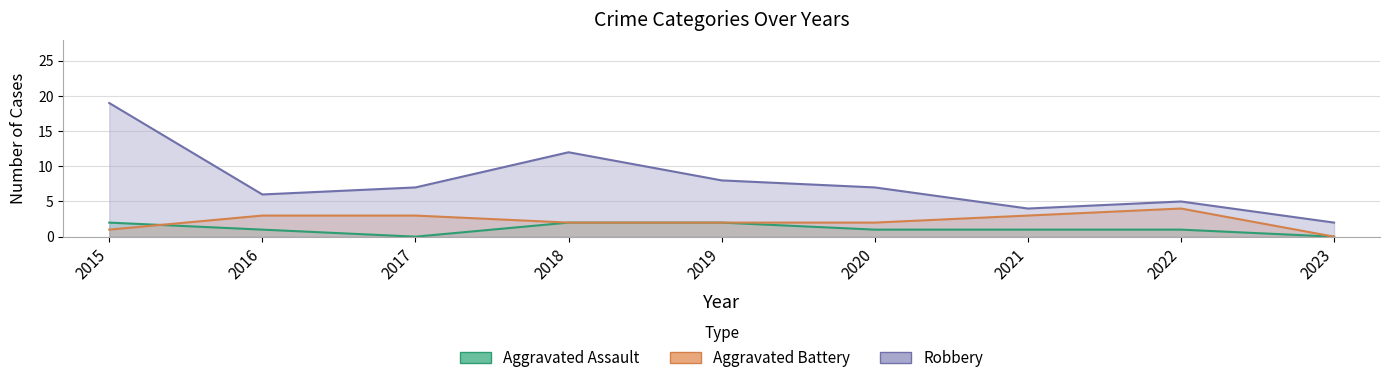

How many positive values does the Aggravated Assault series have?

7